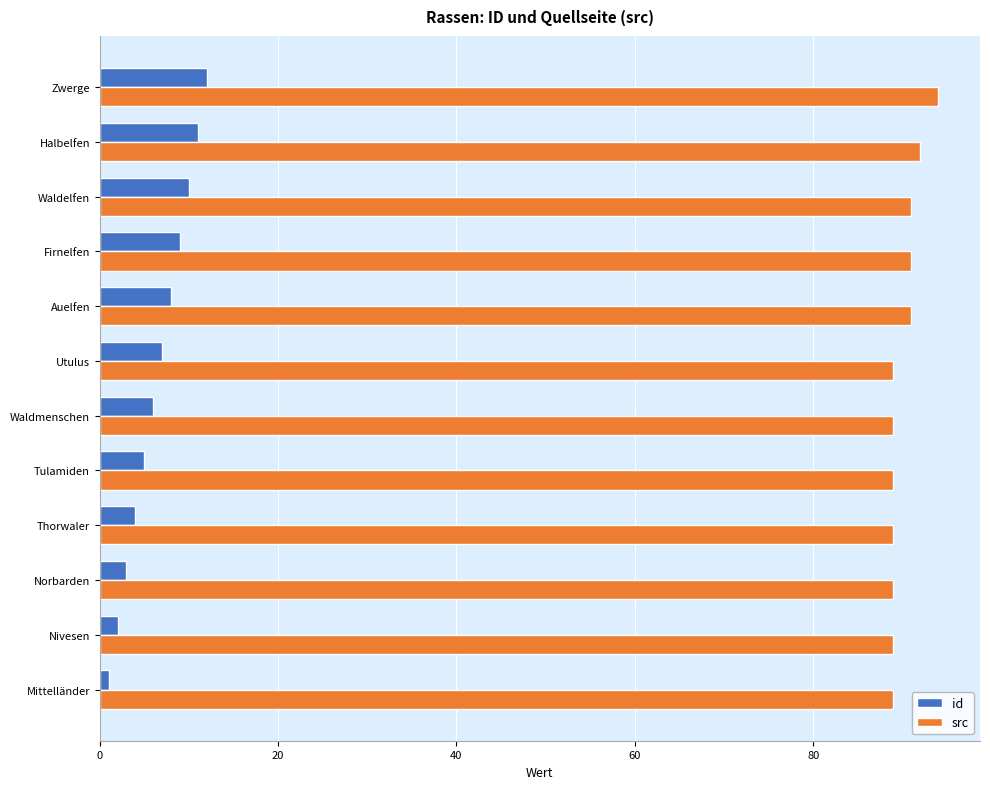

At how many categories does at least one series exceed 29?

12